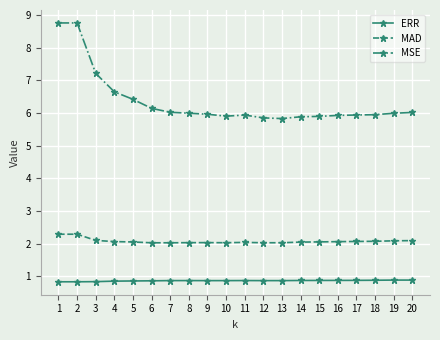

Which series has the largest total across all categories?

MSE